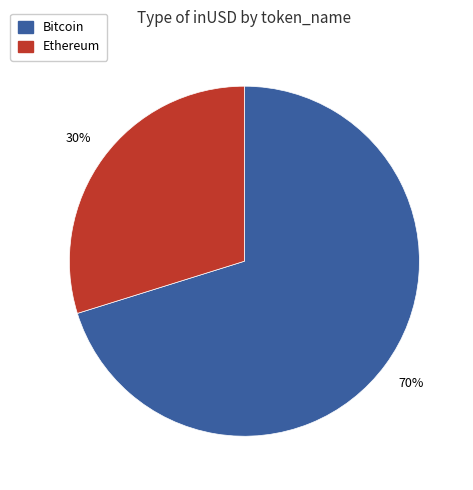

True or false: Ethereum accounts for 30% of the total.

True